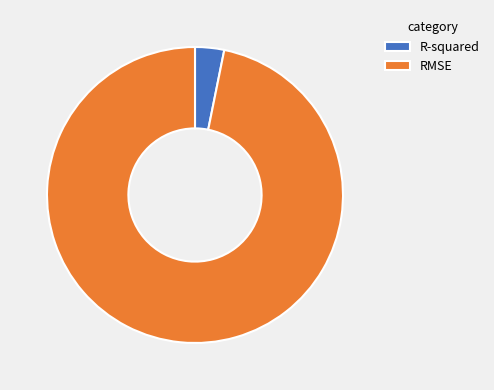

Rank the categories by value from highest to lowest.

RMSE, R-squared